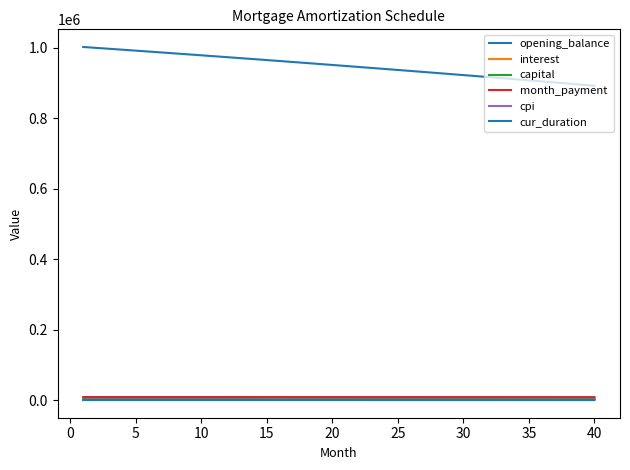

Is this an area chart (filled region under the line)?

No